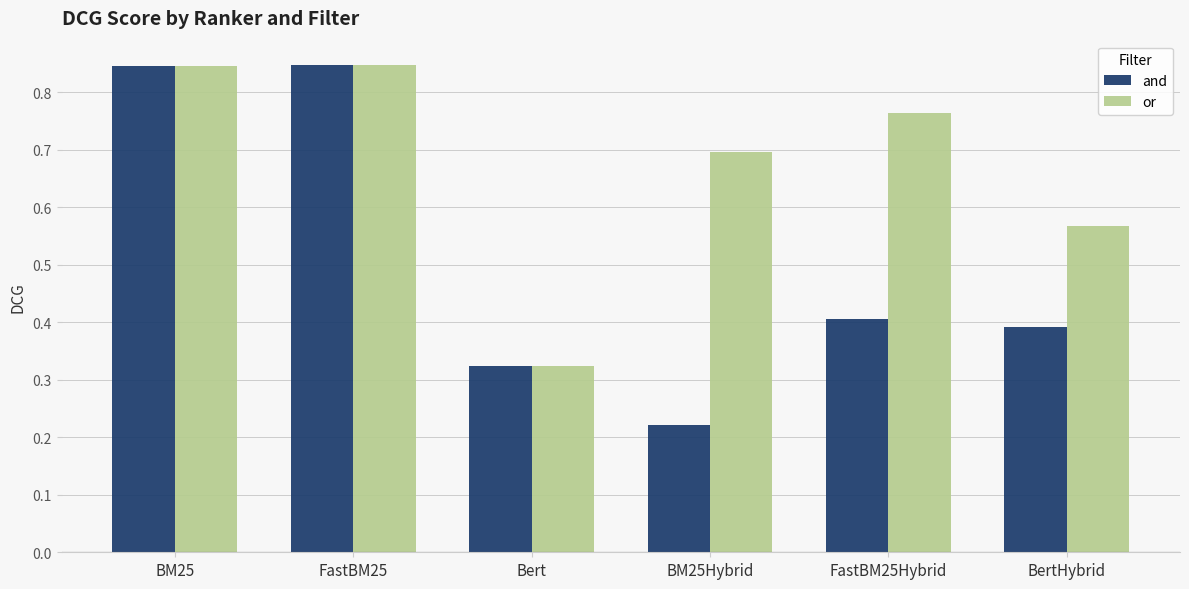

The value of and at BertHybrid is 0.7. True or false?

False